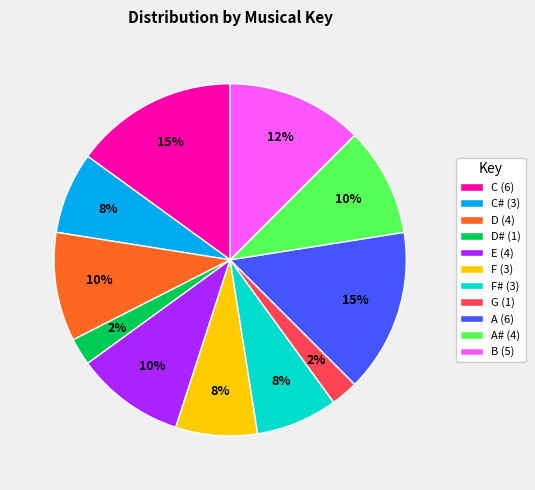

To the nearest percent, what portion does A# (4) represent?

10%